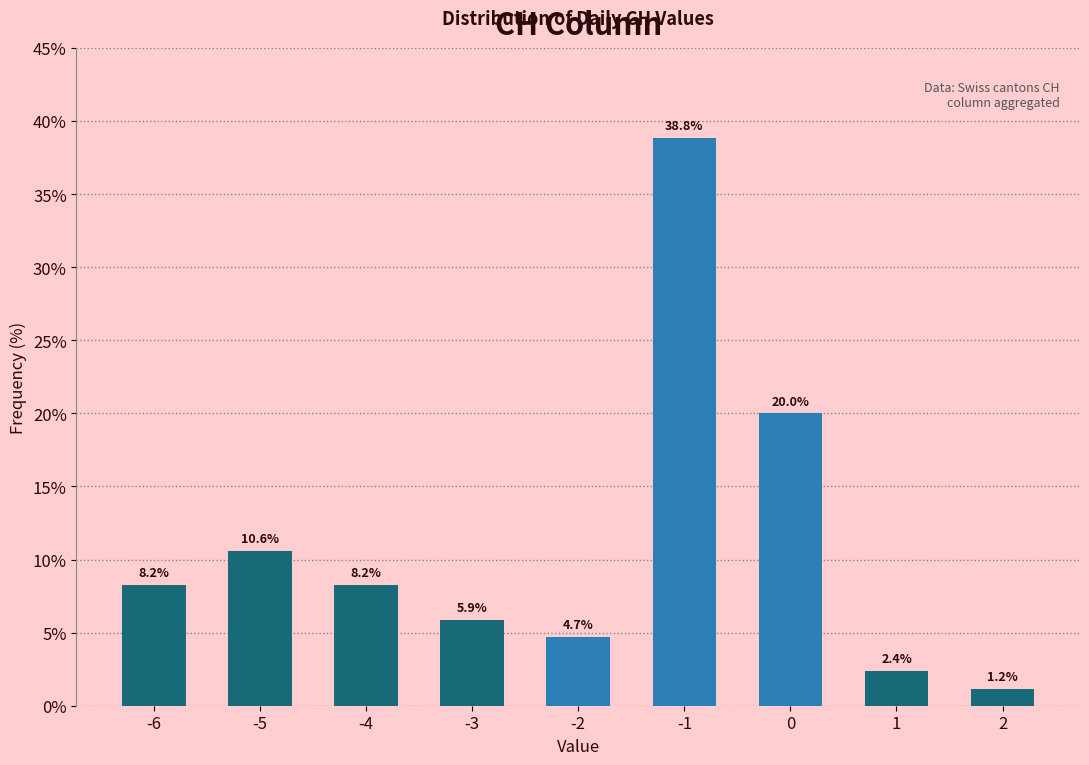

Reading left to right, what are all the values shown in this chart?

8.2	10.6	8.2	5.9	4.7	38.8	20.0	2.4	1.2